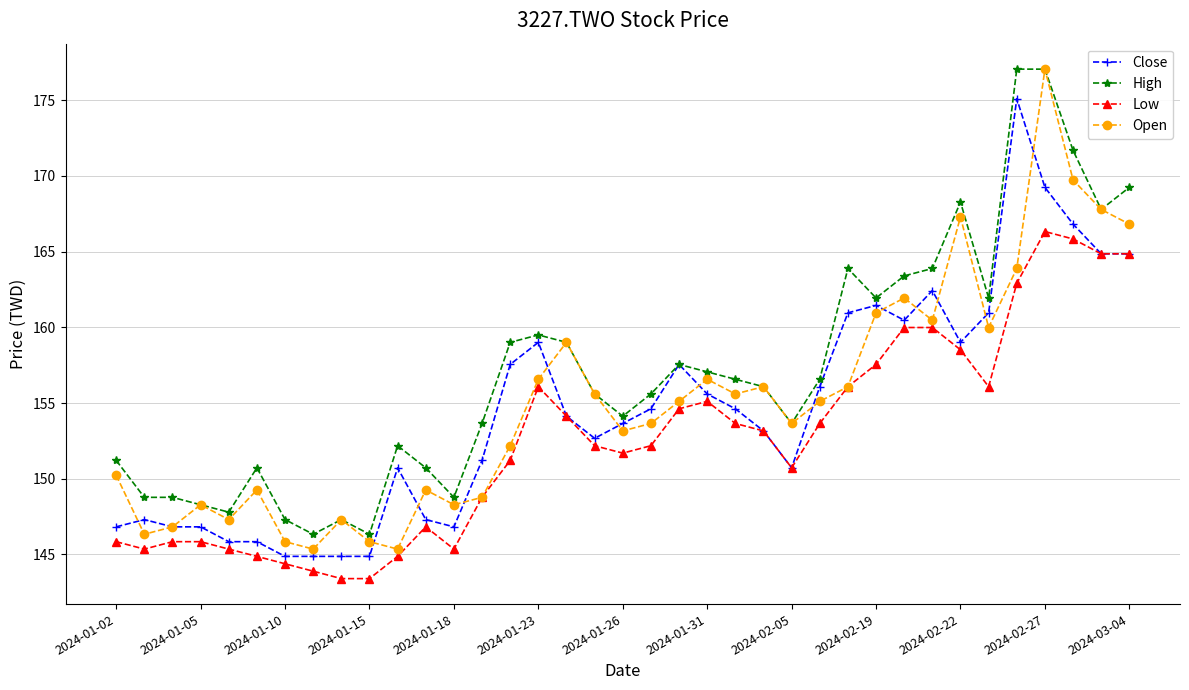

True or false: Low and High intersect in this chart.

False